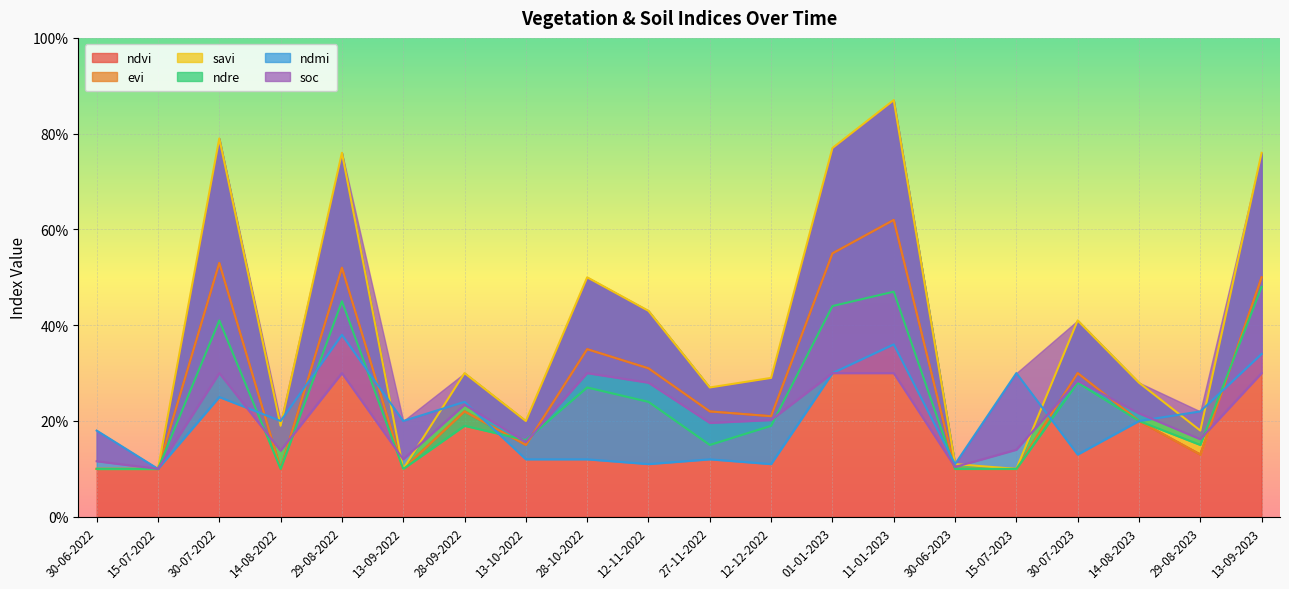

Which series has the widest spread of values?

savi